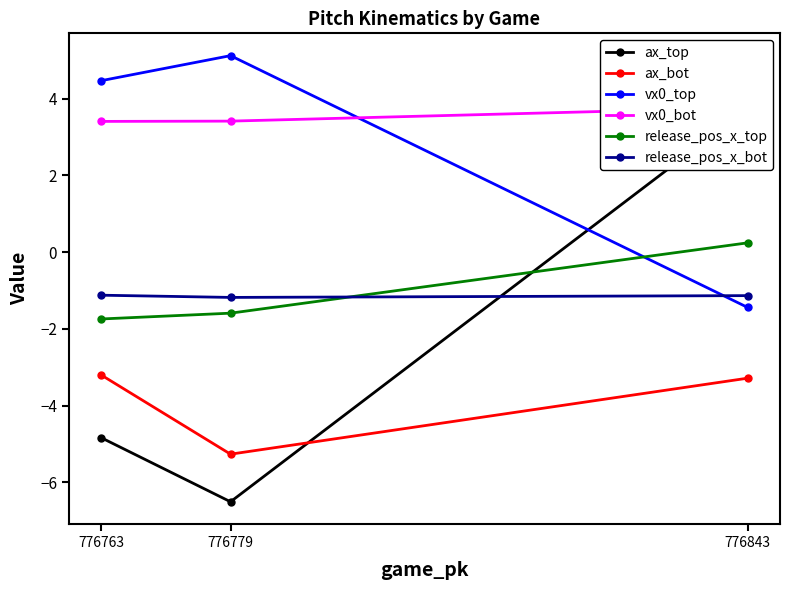

Is it true that vx0_top equals 5.1 at 776779?

True